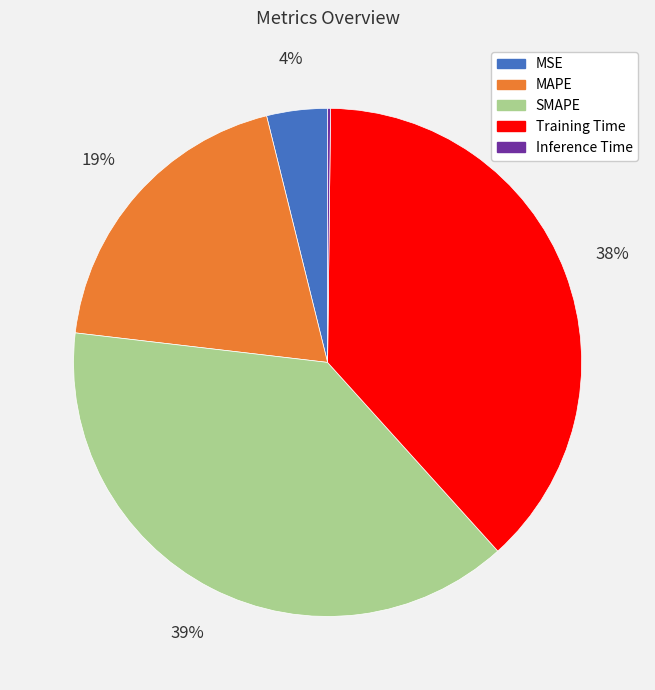

To the nearest percent, what is the difference between the MSE and SMAPE slice percentages?

35%